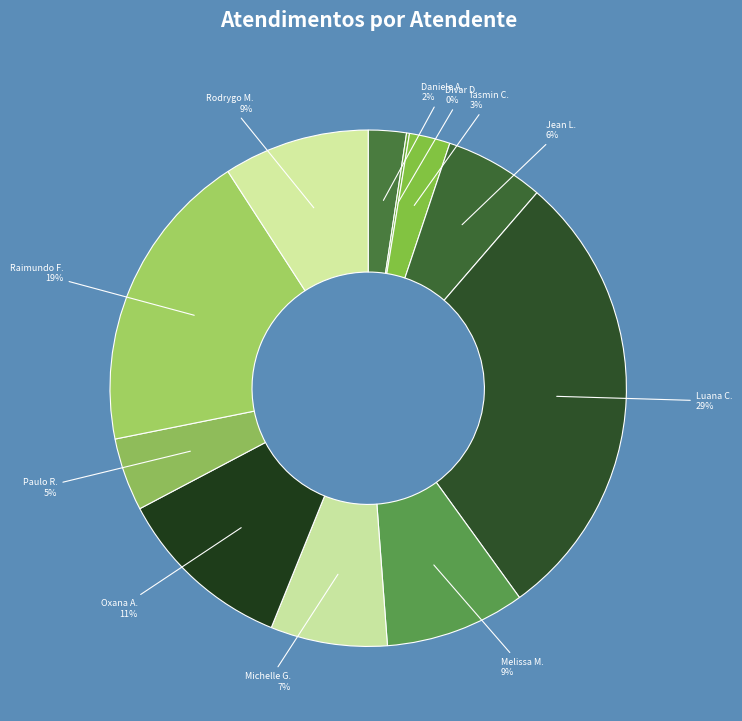

Which slice is the largest?

Luana C.